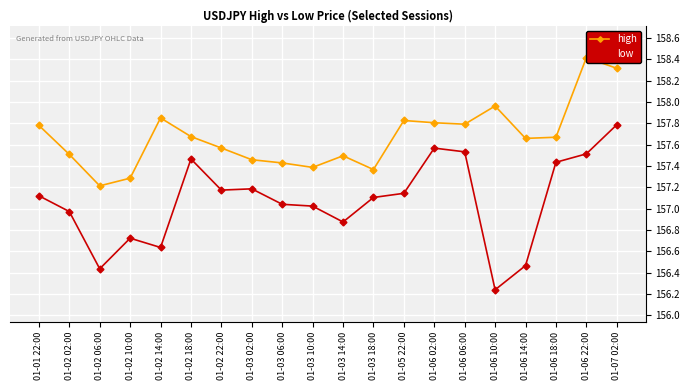

What is the approximate value of high at 01-05 22:00?

157.8